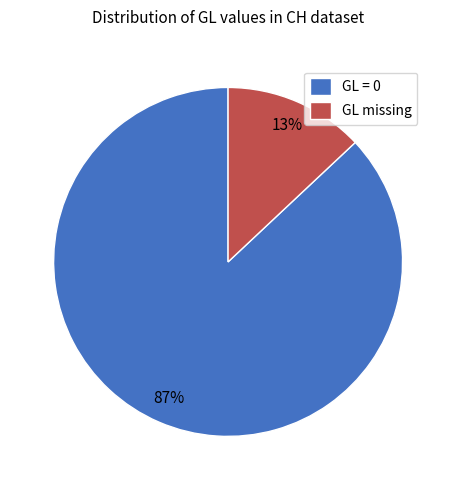

The GL missing slice represents 13% of the pie. True or false?

True